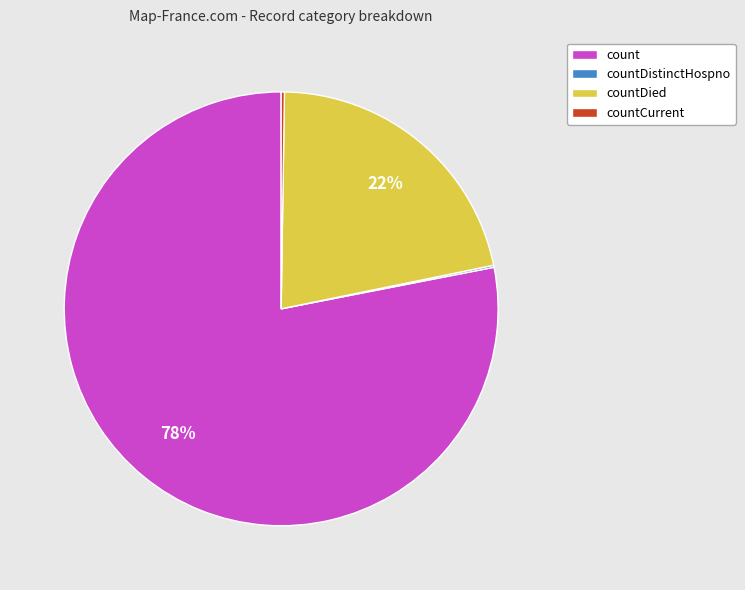

Does any single category account for the majority?

Yes